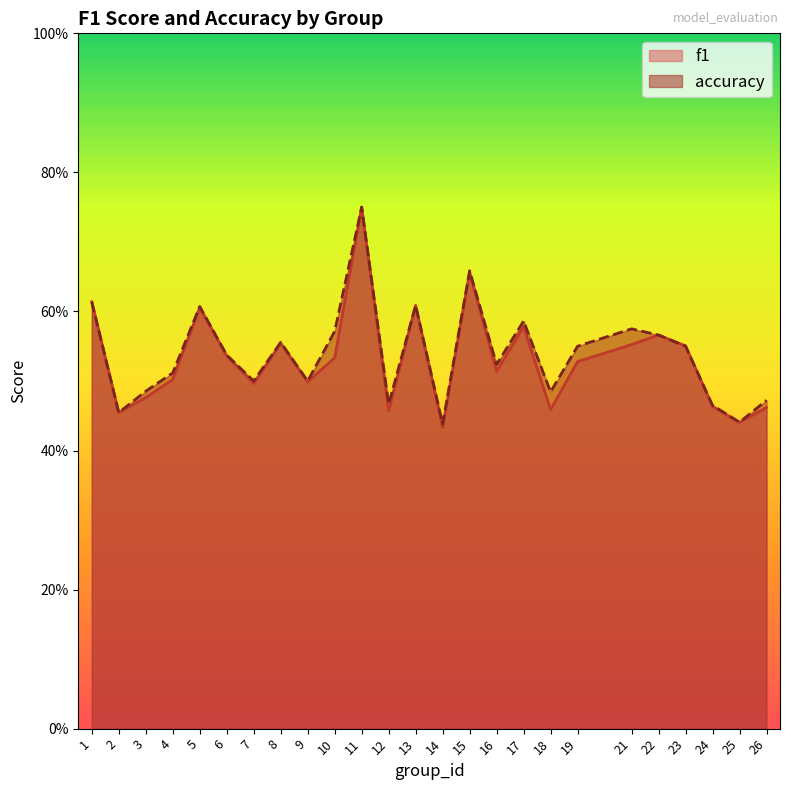

At how many categories does at least one series exceed 0?

25